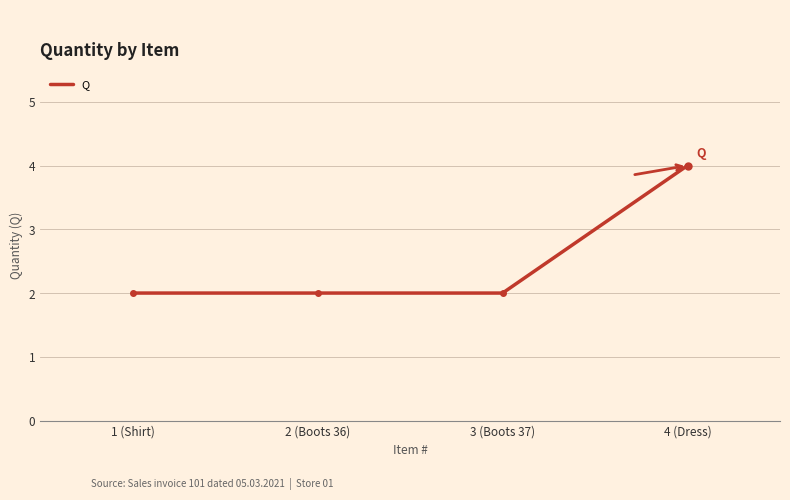

True or false: there are more than 2 points higher than both neighbors.

False